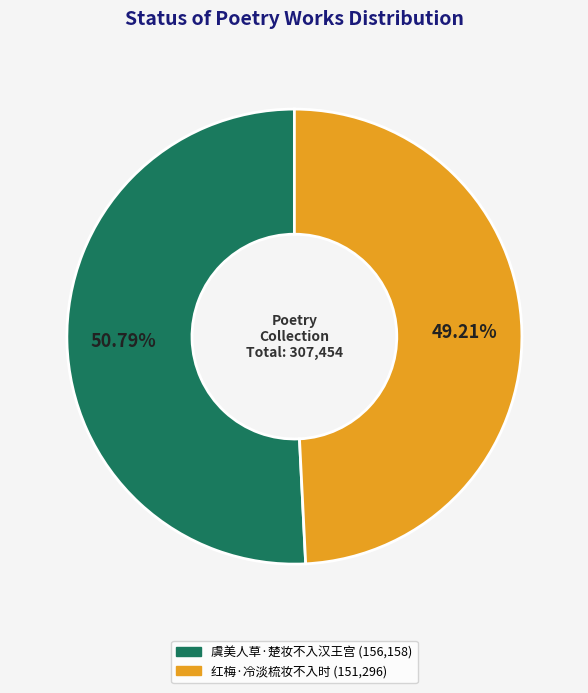

Combined, do 红梅·冷淡梳妆不入时 and 虞美人草·楚妆不入汉王宫 account for over 50%?

Yes